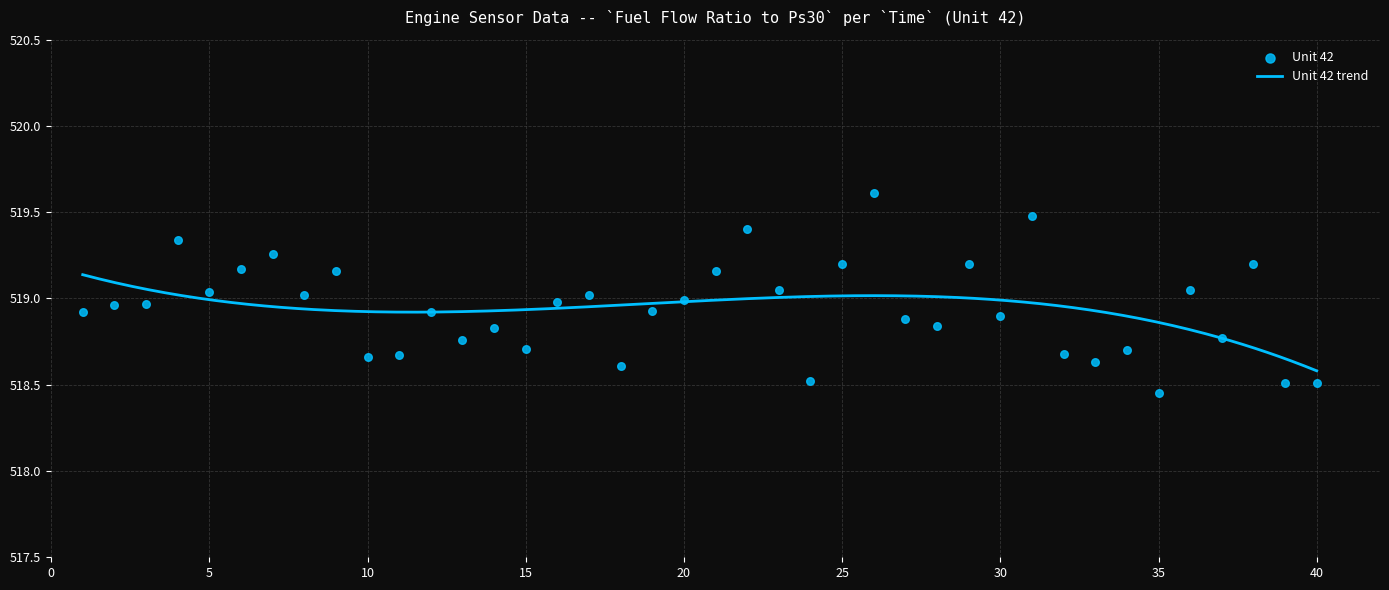

Approximately how many times larger is the value at 27 compared to 21?

1.0